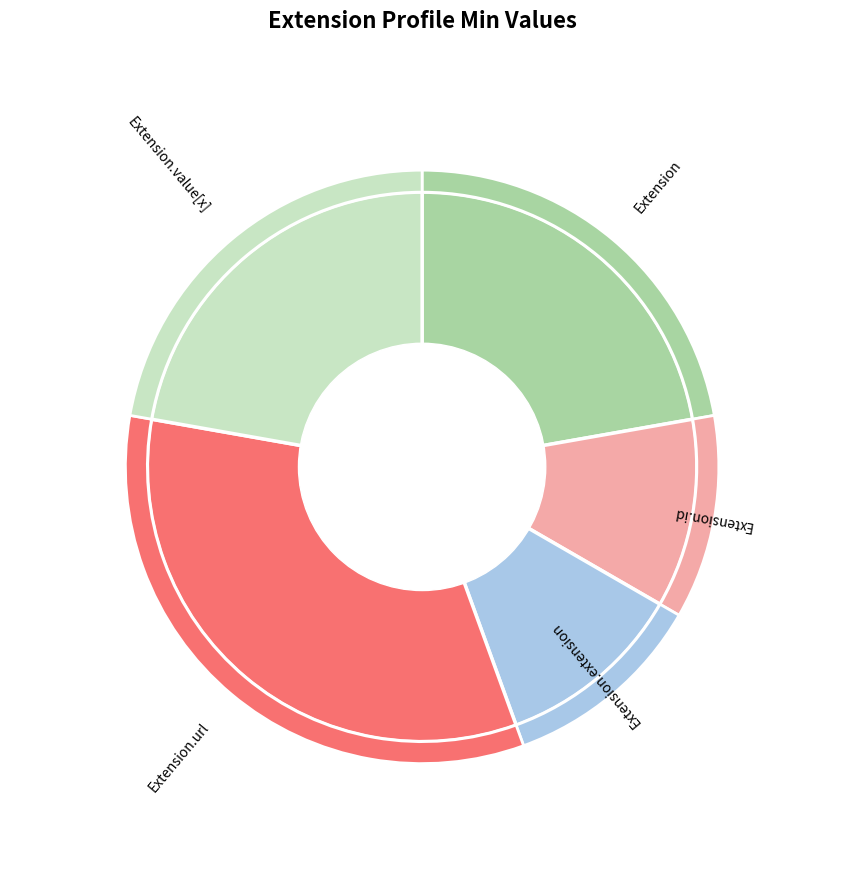

How many slices are in this pie chart?

5